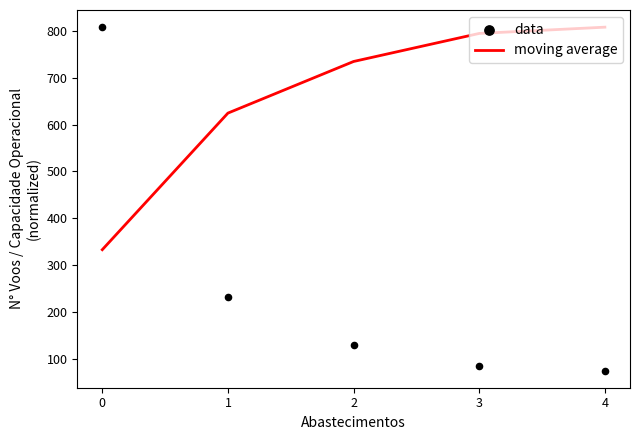

What is the total value across all series at 3?

879.6